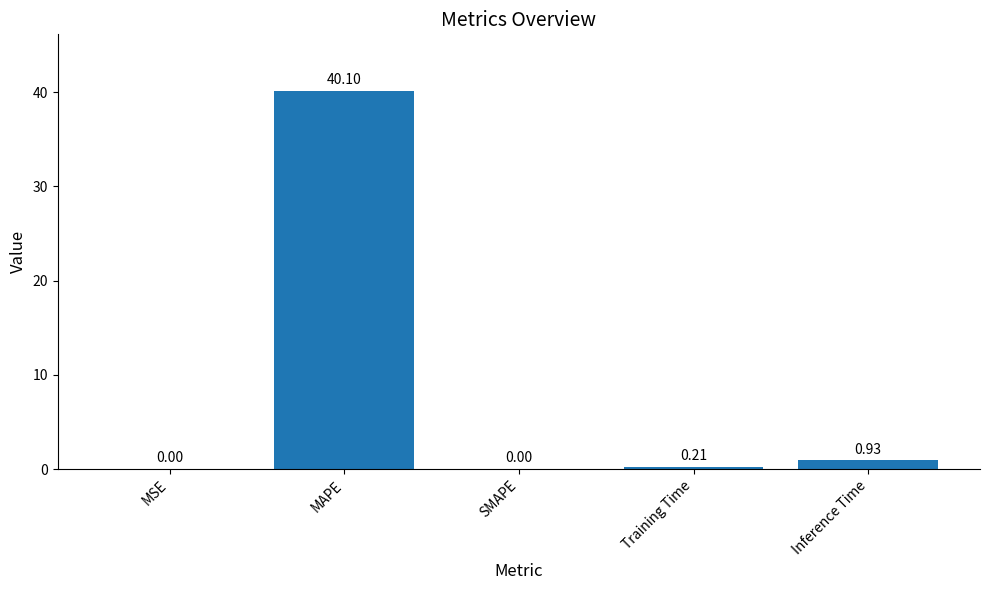

At which label is the value closest to 20?

Inference Time